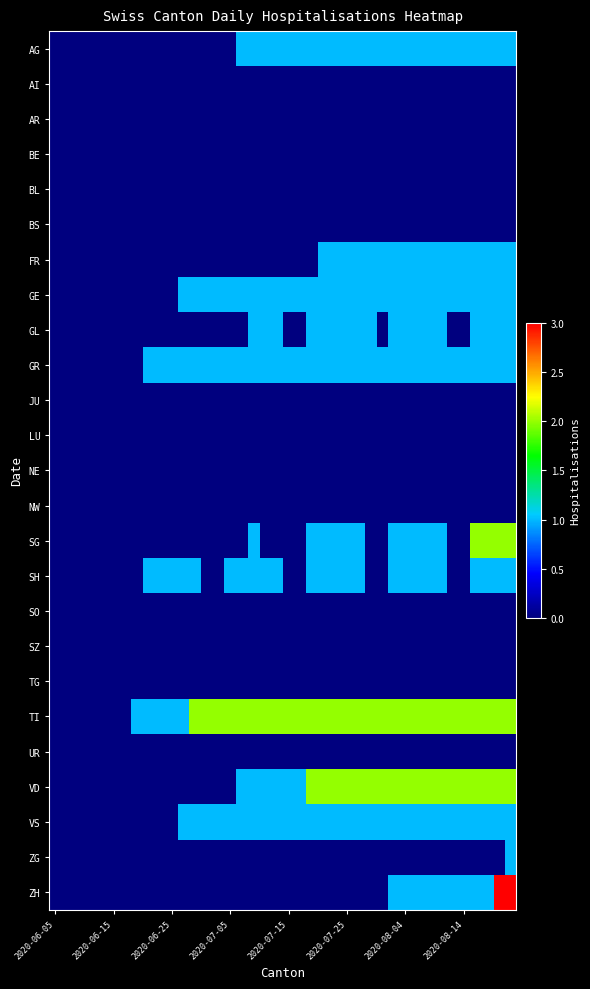

Rank the series by their maximum value, from lowest to highest.

AI, AR, BE, BL, BS, JU, LU, NE, NW, SO, SZ, TG, UR, AG, FR, GE, GL, GR, SH, VS, ZG, SG, TI, VD, ZH